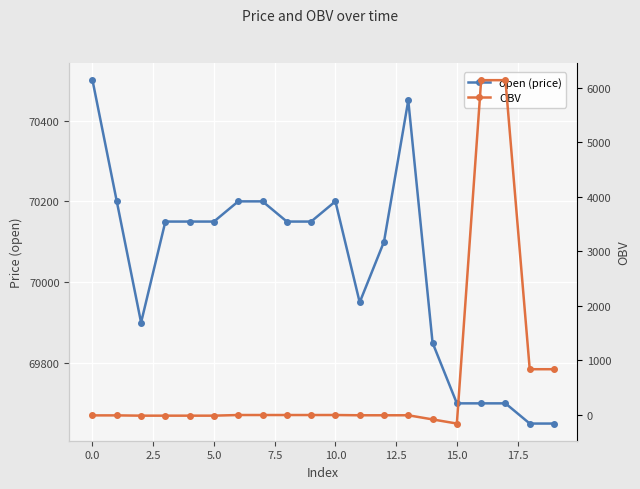

How many lines are shown in the chart?

2